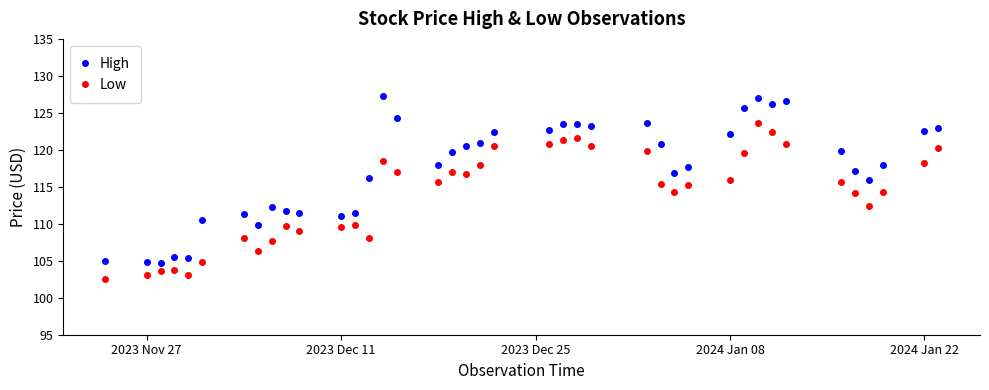

What is the value of the Low point at the 12th from the left?

109.6